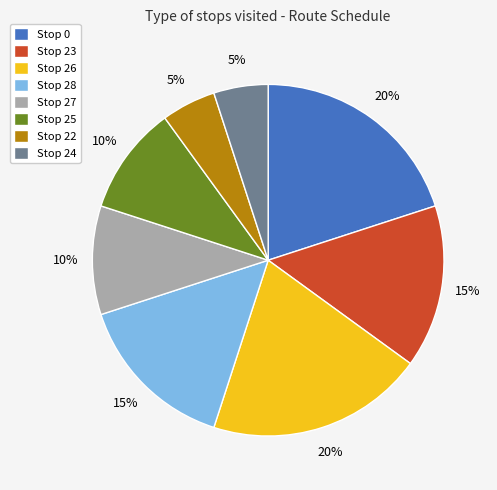

How many slices are in this pie chart?

8